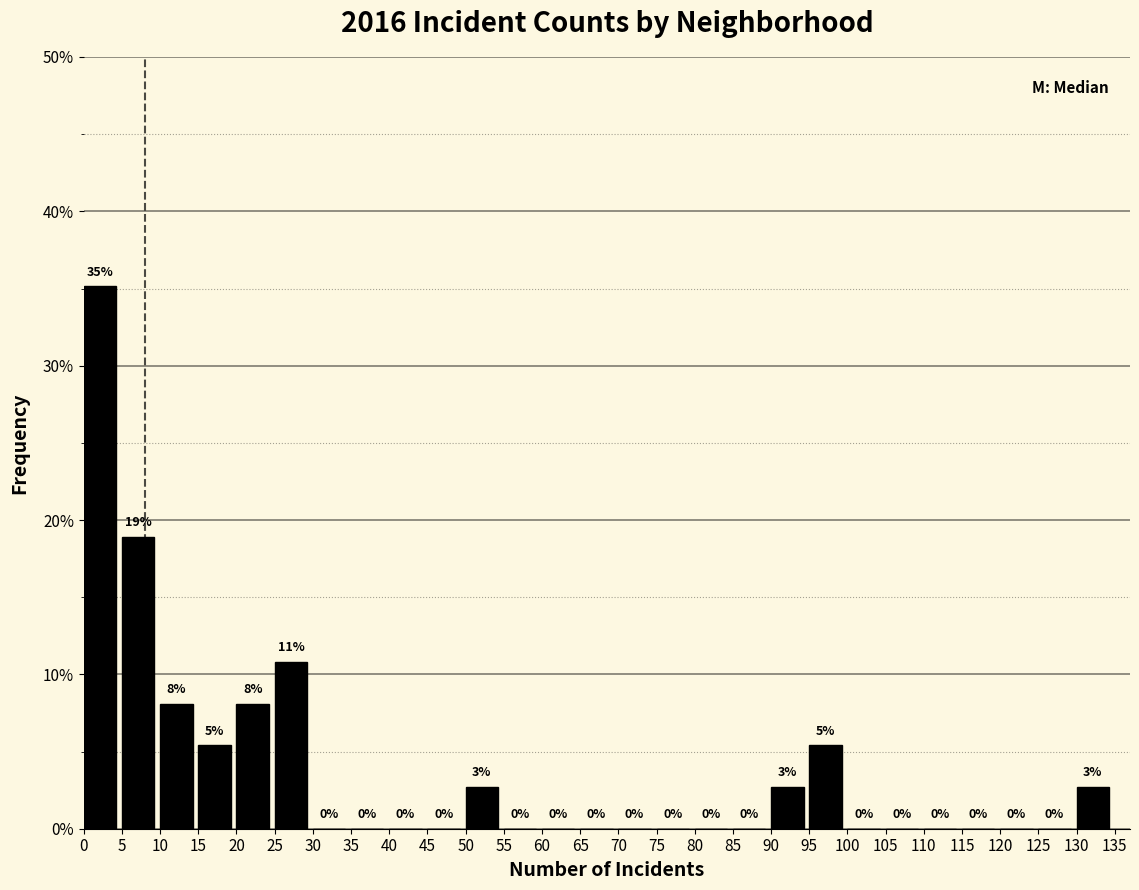

Over which range of the x-axis is the bar tallest?

0 to 5